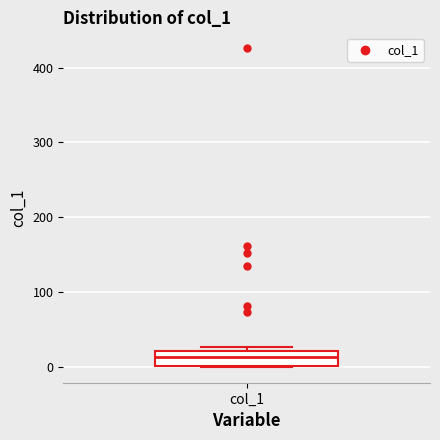

Where does the median line of the box for col_1 sit on the y-axis? The values are not printed on the chart, so give them approximately, as read against the axis.

10